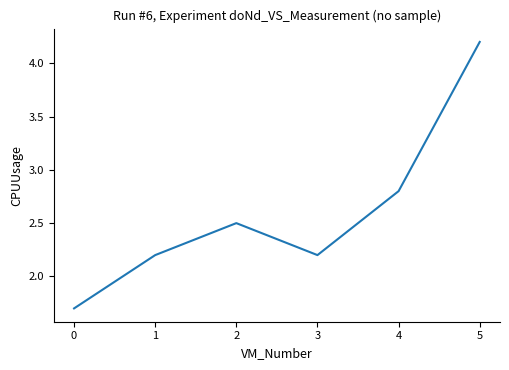

Between 1 and 0, which is larger?

1